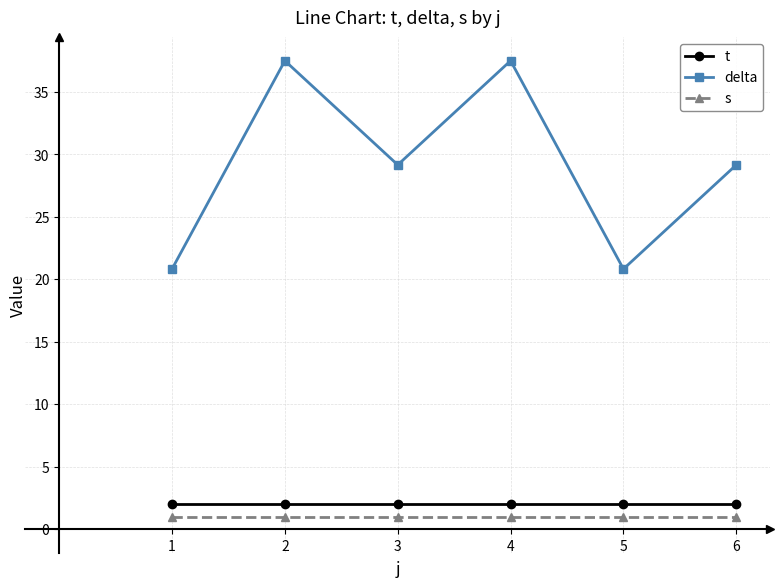

Rank the series at 6 from lowest to highest value.

s, t, delta